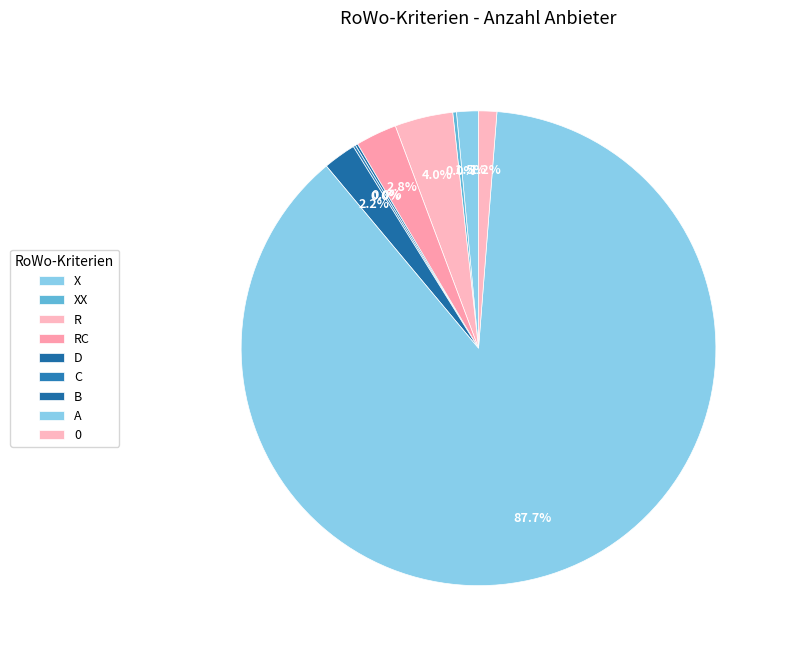

Count the number of slices in the pie.

9